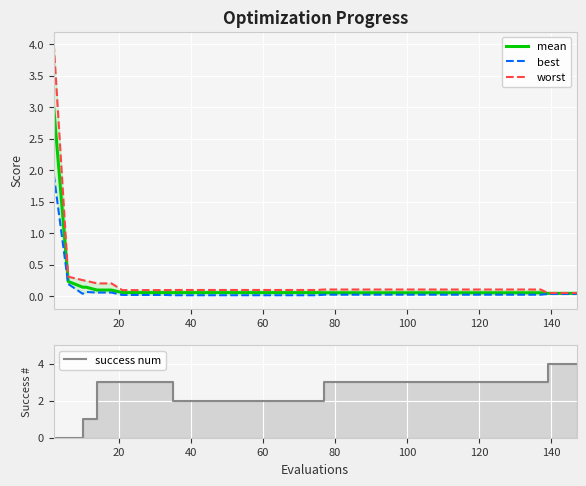

True or false: best and mean intersect in this chart.

False